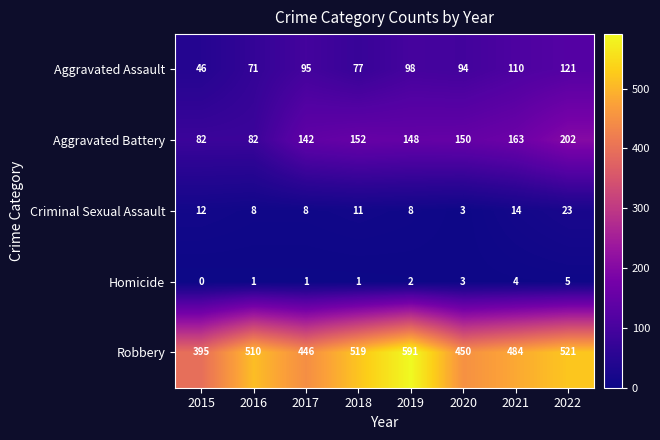

What is the difference between the highest and lowest values at 2021?

480